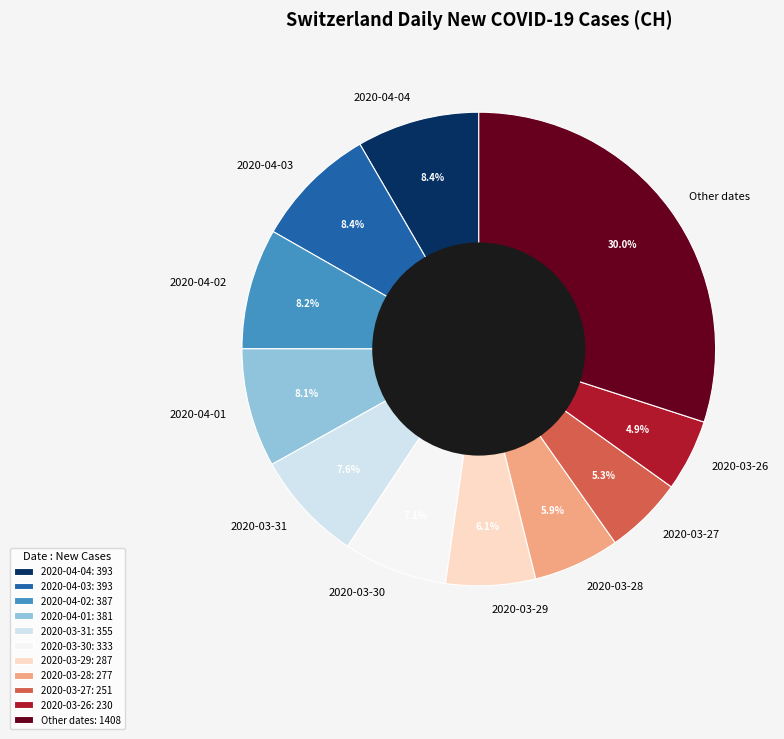

Is there any slice that represents more than half of the pie?

No